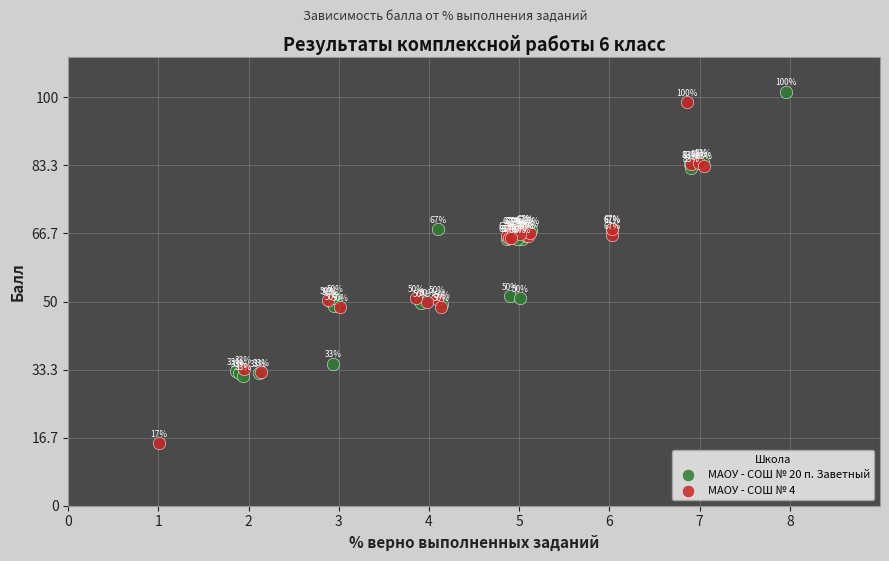

Which series has the largest Y range (max minus min)?

МАОУ - СОШ № 4